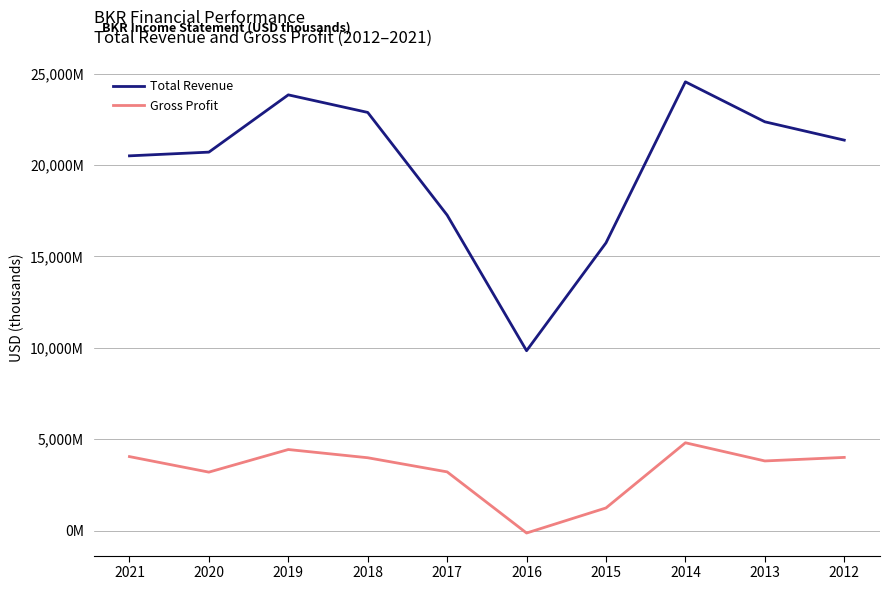

At which label does Gross Profit first exceed 3986000?

2021